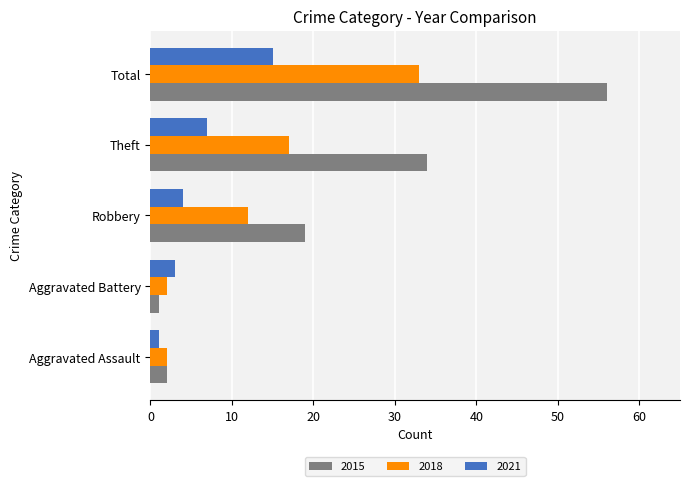

Rank the series at Total from lowest to highest value.

2021, 2018, 2015